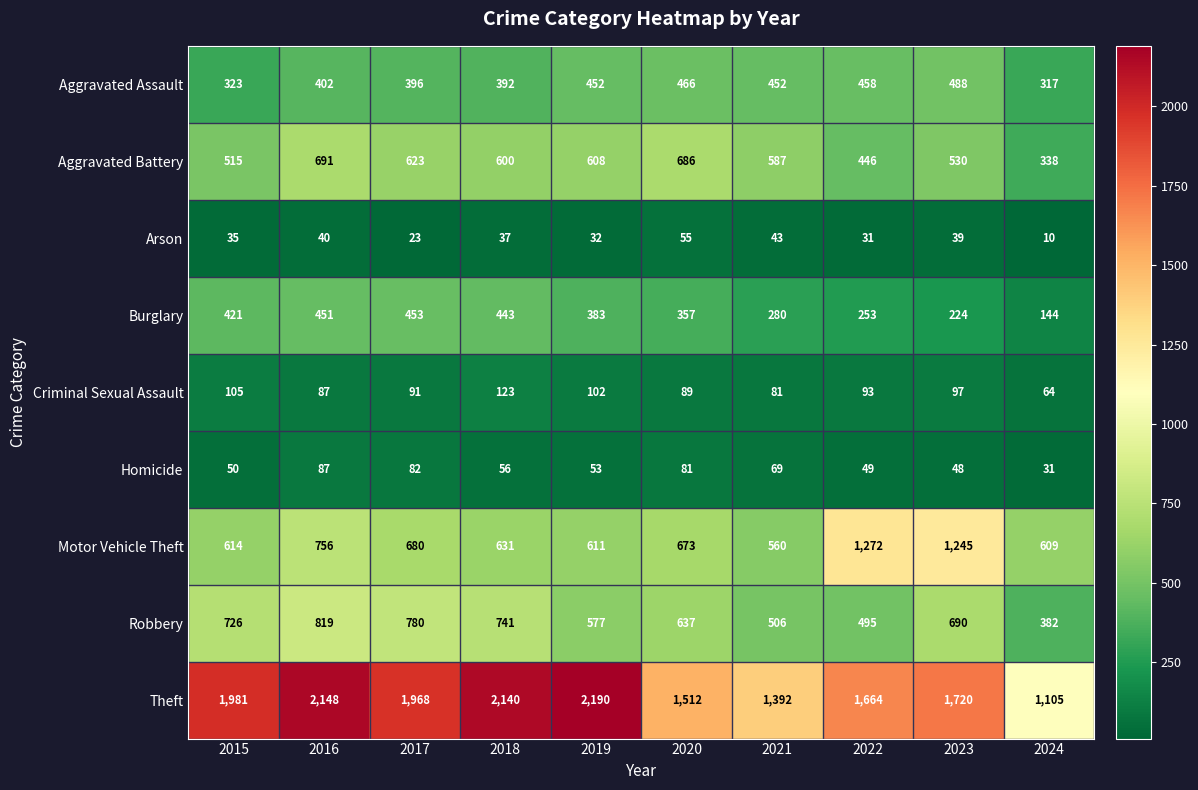

Between 2018 and 2022, which series saw the biggest shift?

Motor Vehicle Theft